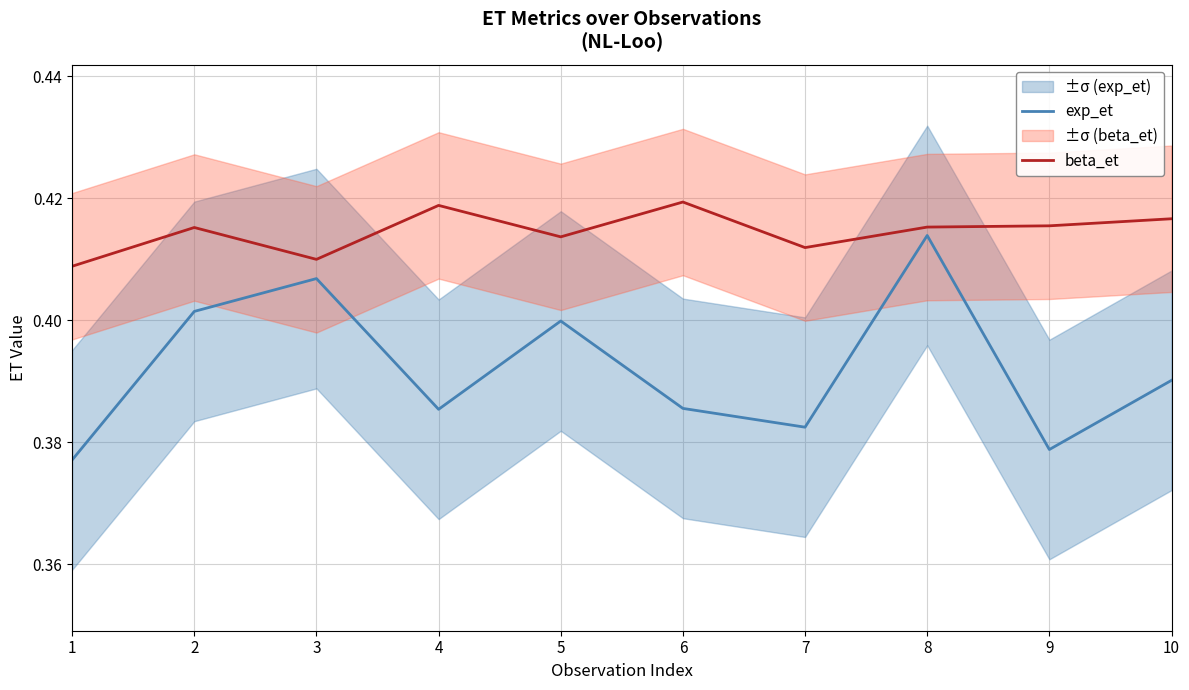

What is the sum of the exp_et values at 4 and 2?

0.8